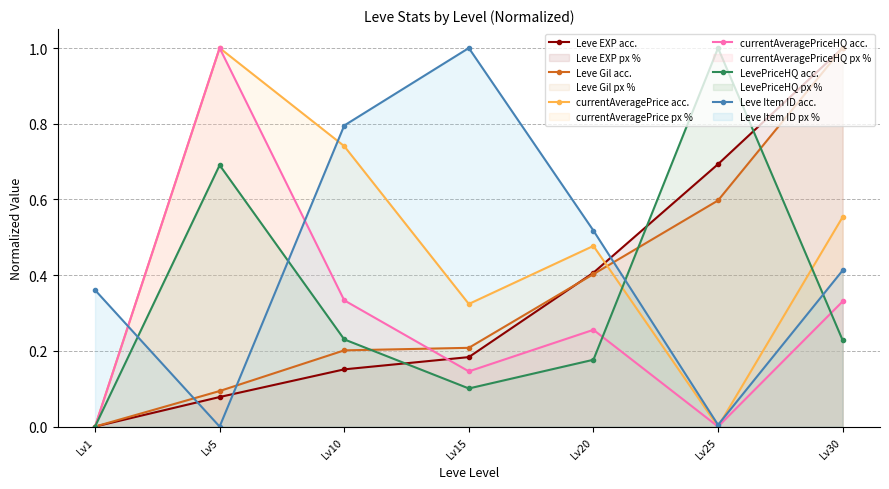

What is the sum of the Leve Gil acc. values at Lv10 and Lv25?

0.8